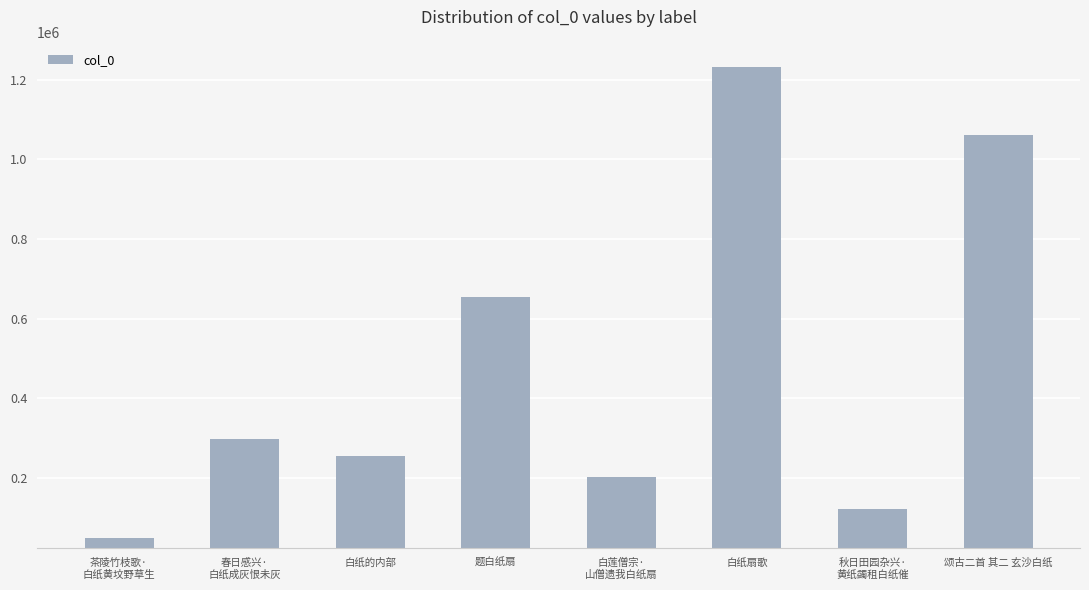

Rank the categories by value from highest to lowest.

白纸扇歌, 颂古二首 其二 玄沙白纸, 题白纸扇, 春日感兴·
白纸成灰恨未灰, 白纸的内部, 白莲僧宗·
山僧遗我白纸扇, 秋日田园杂兴·
黄纸蠲租白纸催, 茶陵竹枝歌·
白纸黄坟野草生